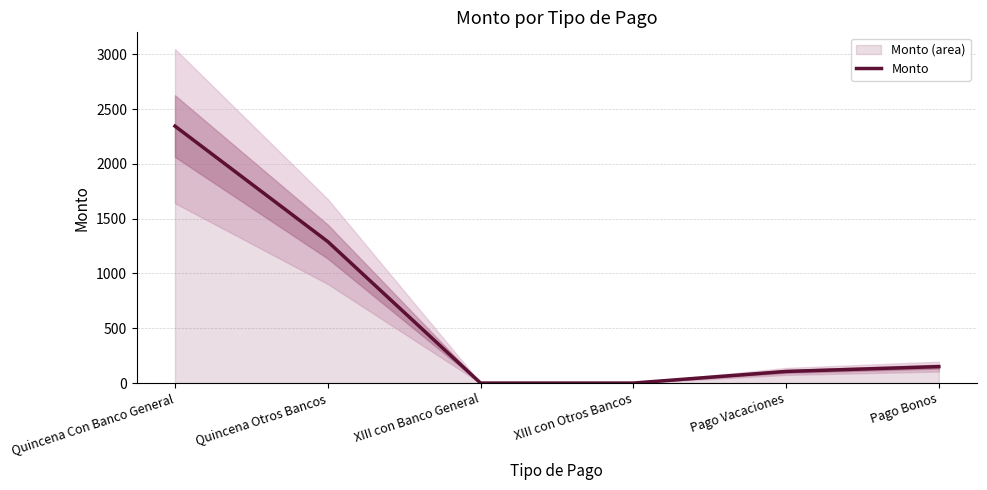

Where does the data first go above 150?

Quincena Con Banco General